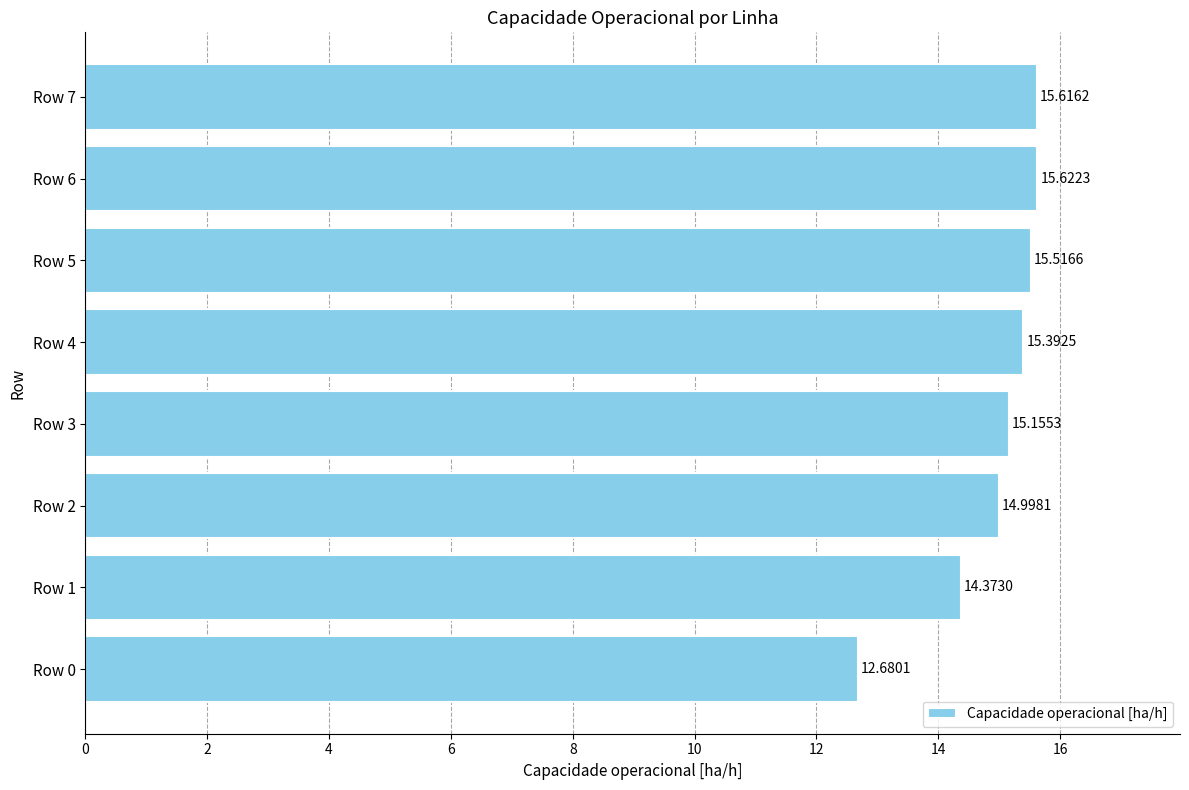

What is the ratio of the value at Row 5 to the value at Row 4?

1.0